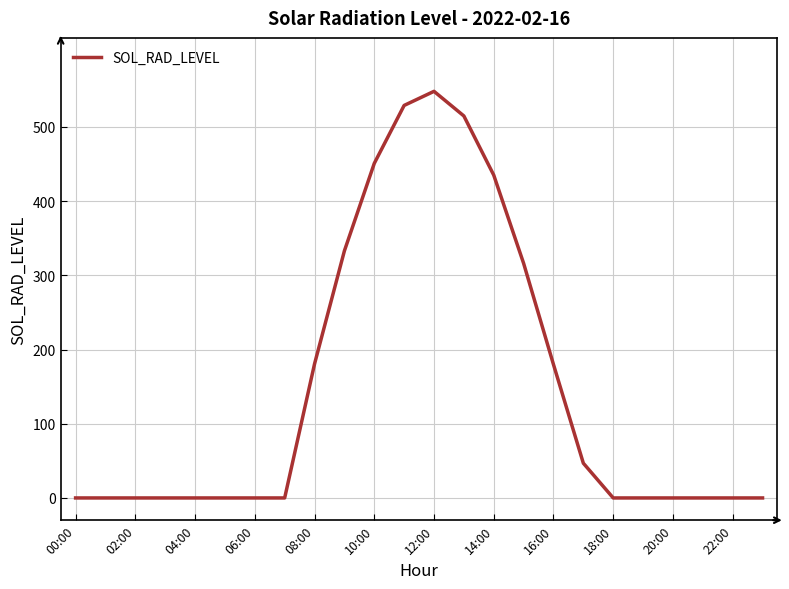

How many lines are shown in the chart?

1